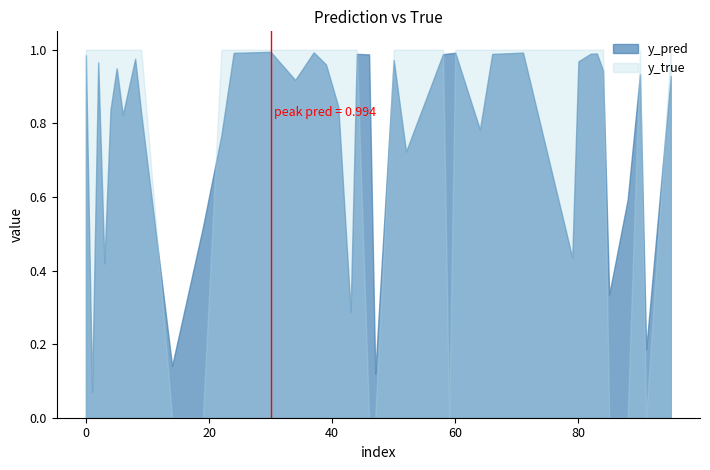

At which category does y_pred reach its first local peak?

8